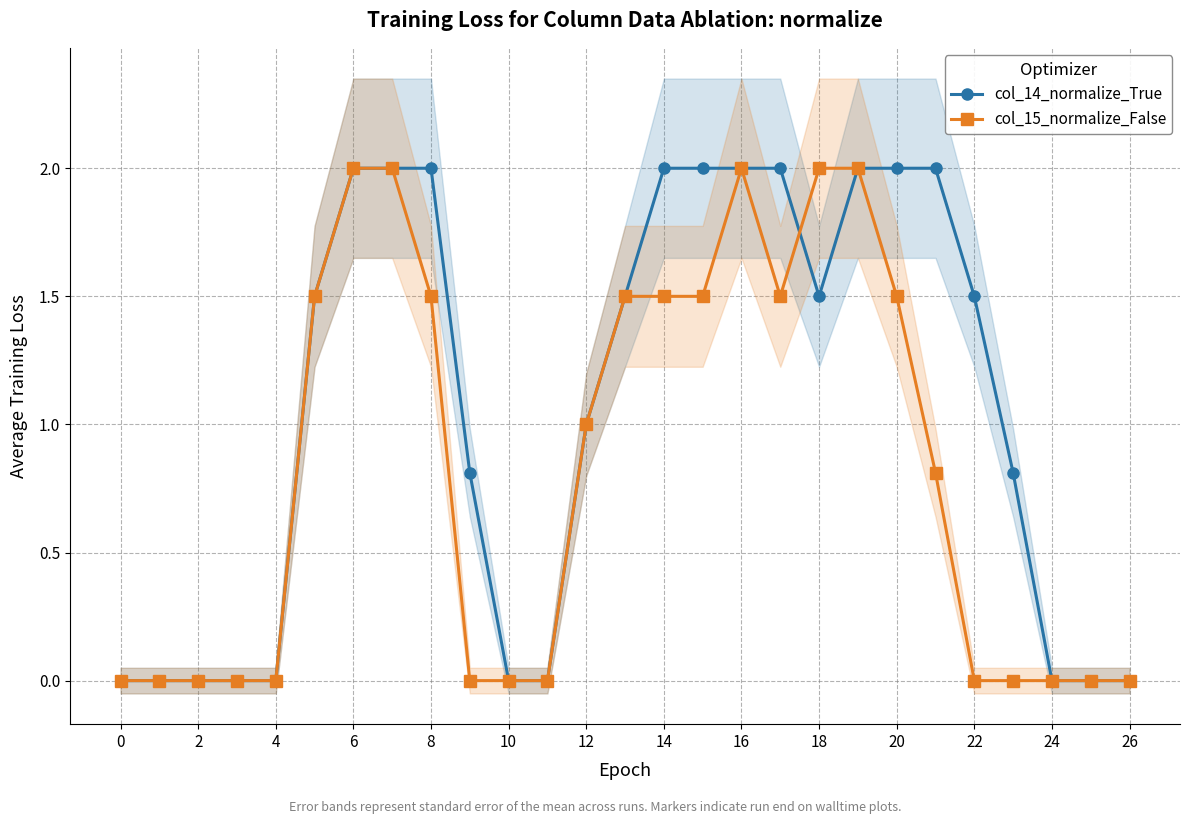

True or false: col_14_normalize_True has a value of 2.7 at 15.

False